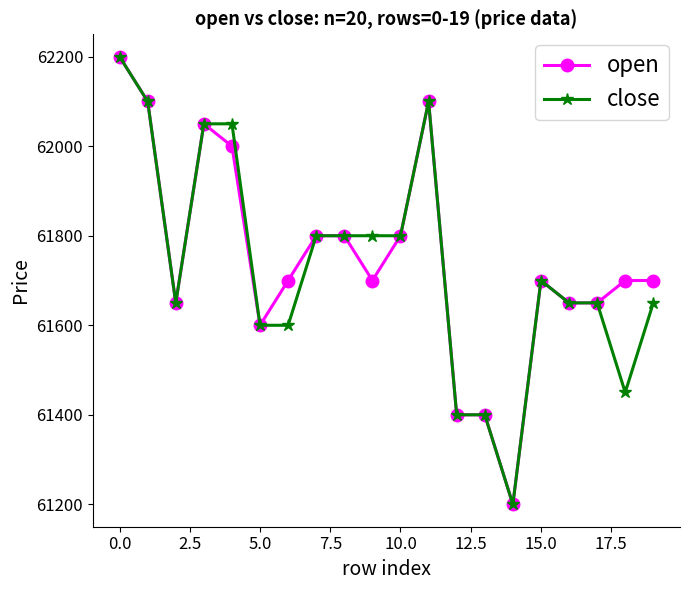

What is the value of the close point at the 5th from the left?

62050